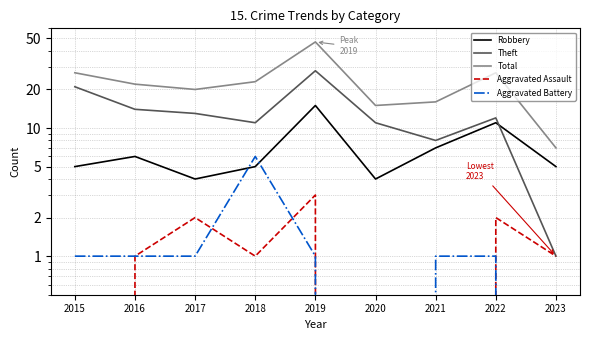

Where is Robbery nearest to the value 9?

2021